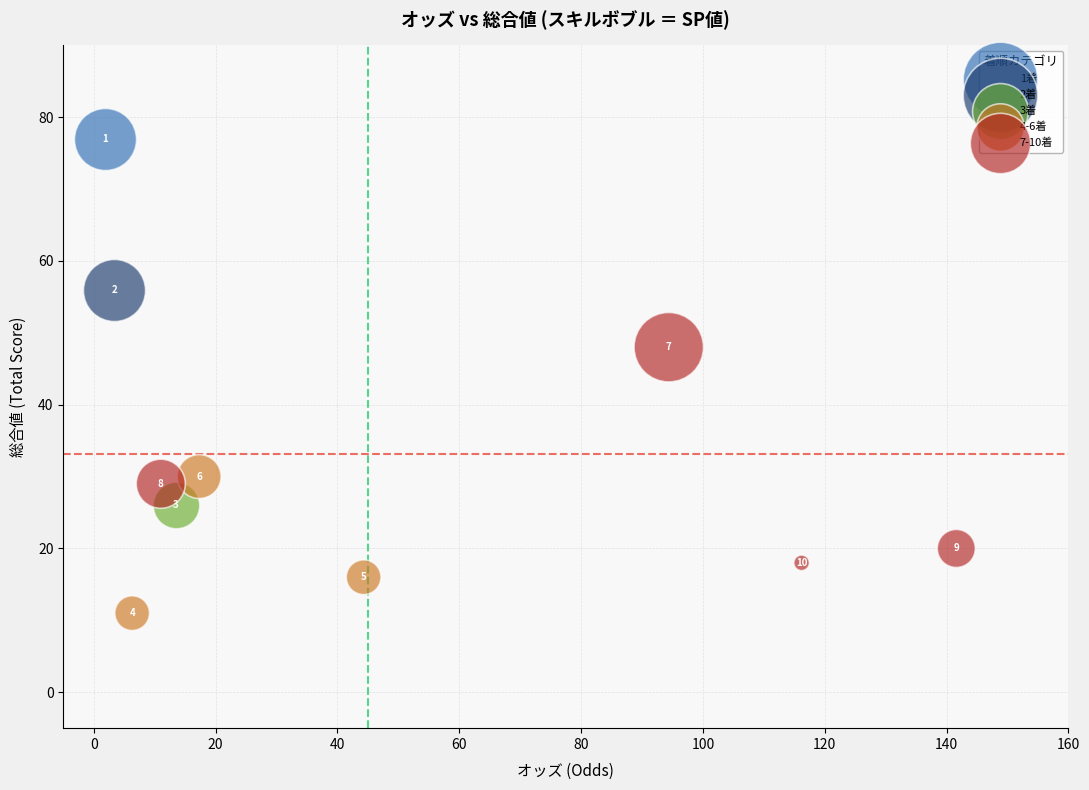

What are all the series names shown in the legend?

1着, 2着, 3着, 4-6着, 7-10着